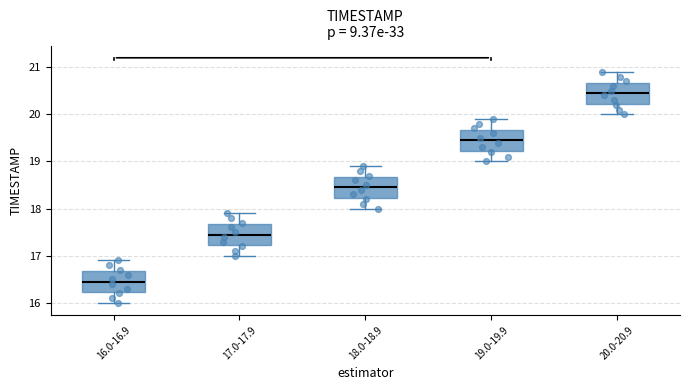

Reading left to right, transcribe this box plot: for each box, give where its median line is, the range the box spans, and where its two whiskers end, as read against the y-axis. The values are not printed on the chart, so give them approximately, as read against the axis.

16.0-16.9: median 16.5, box 16.2 to 16.7, whiskers 16.0 to 16.9
17.0-17.9: median 17.5, box 17.2 to 17.7, whiskers 17.0 to 17.9
18.0-18.9: median 18.5, box 18.2 to 18.7, whiskers 18.0 to 18.9
19.0-19.9: median 19.5, box 19.2 to 19.7, whiskers 19.0 to 19.9
20.0-20.9: median 20.5, box 20.2 to 20.7, whiskers 20.0 to 20.9